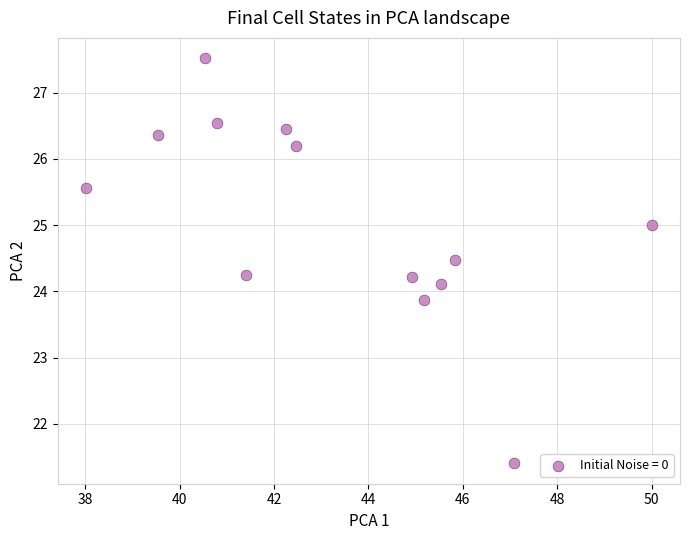

What is the range of Y values (max minus min)?

6.1